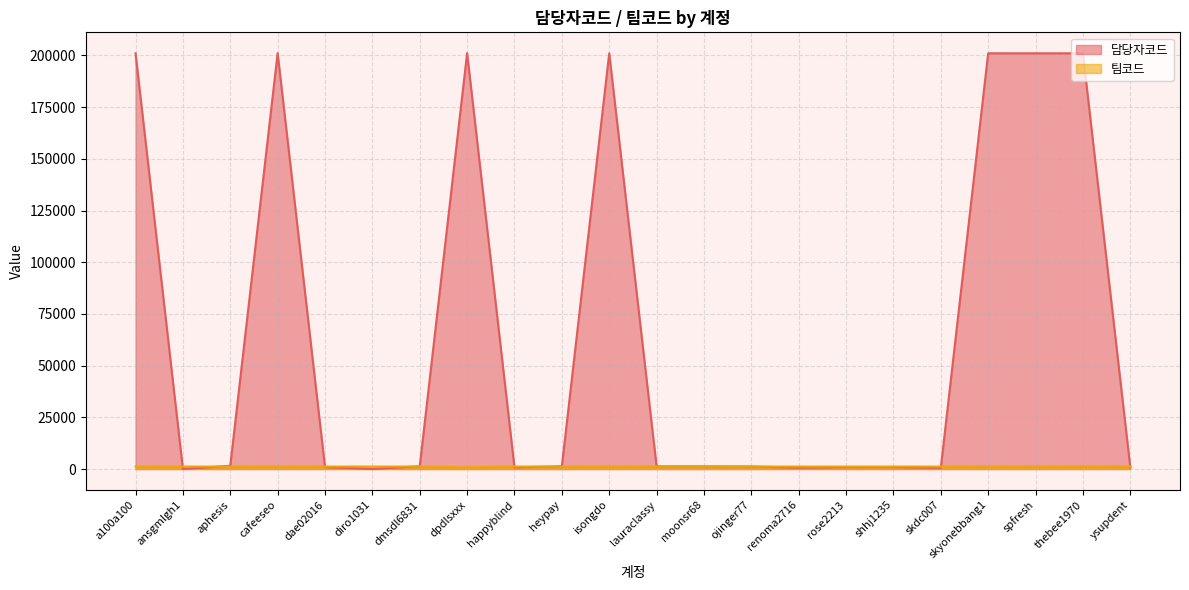

Between dae02016 and thebee1970, which series saw the biggest shift?

담당자코드